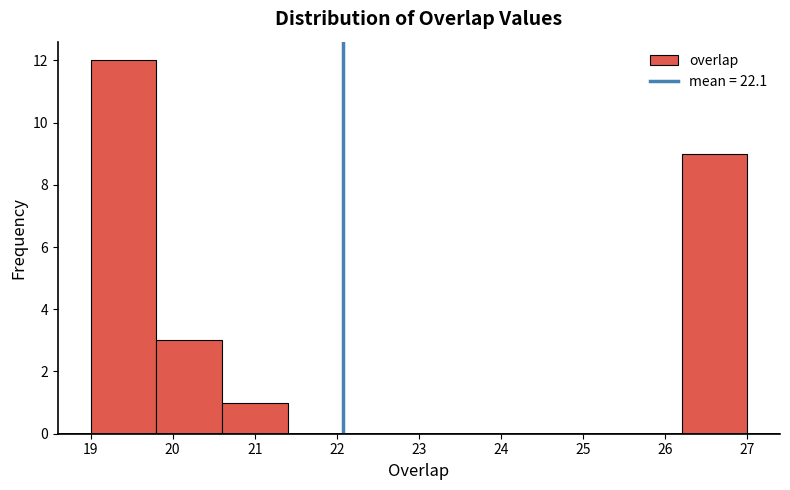

How tall is the bar that spans 19.0 to 19.8 on the x-axis? The values are not printed on the chart, so give them approximately, as read against the axis.

12